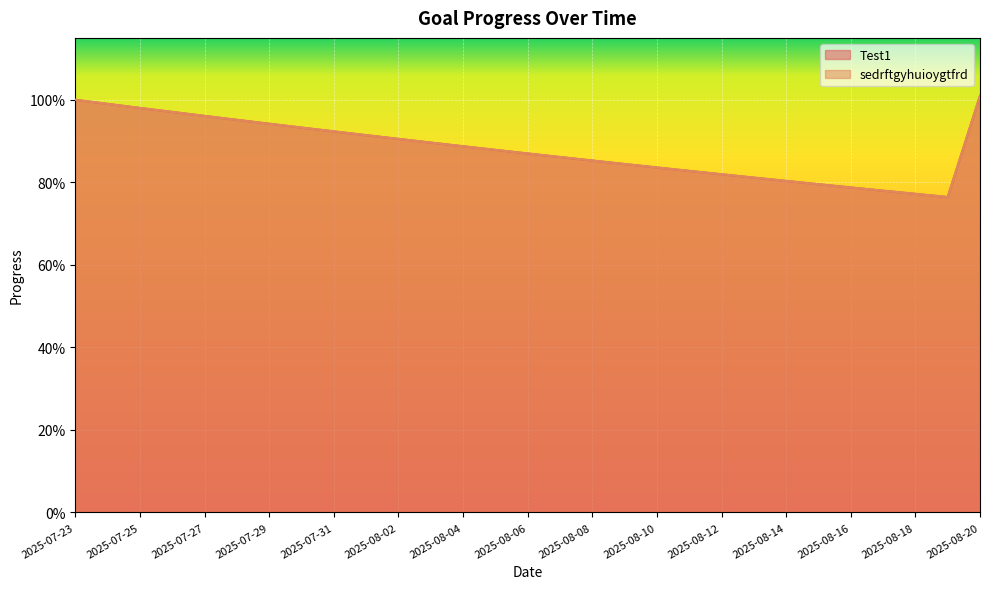

Reading right to left, what are all the values shown in this chart?

Test1: 1.0	0.8	0.8	0.8	0.8	0.8	0.8	0.8	0.8	0.8	0.8	0.8	0.9	0.9	0.9	0.9	0.9	0.9	0.9	0.9	0.9	0.9	0.9	1.0	1.0	1.0	1.0	1.0	1.0
sedrftgyhuioygtfrd: 1.0	0.8	0.8	0.8	0.8	0.8	0.8	0.8	0.8	0.8	0.8	0.8	0.9	0.9	0.9	0.9	0.9	0.9	0.9	0.9	0.9	0.9	0.9	1.0	1.0	1.0	1.0	1.0	1.0